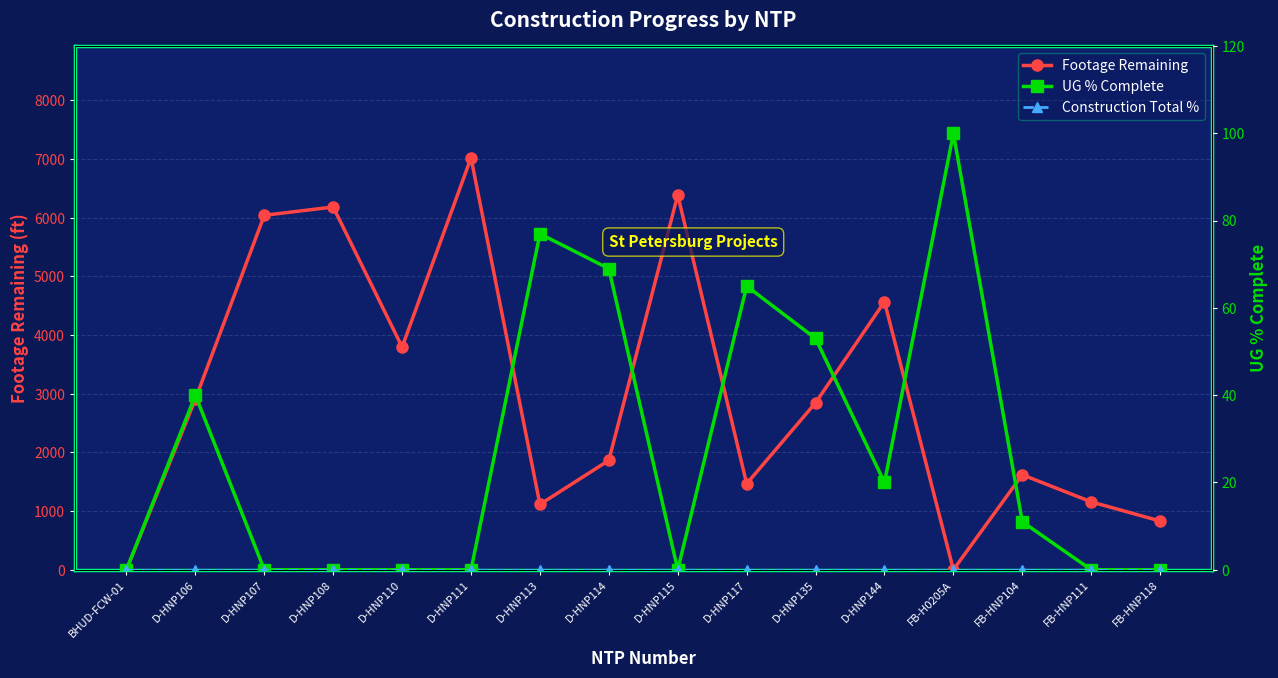

Is it true that UG % Complete equals -41 at BHUD-FCW-01?

False